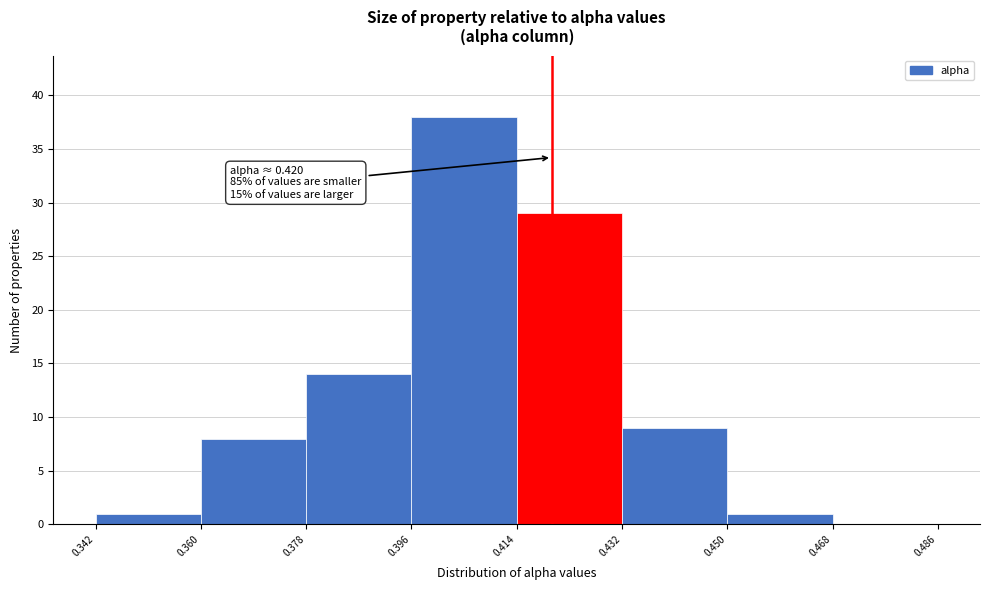

Which range on the x-axis has the tallest bar?

0.396 to 0.414